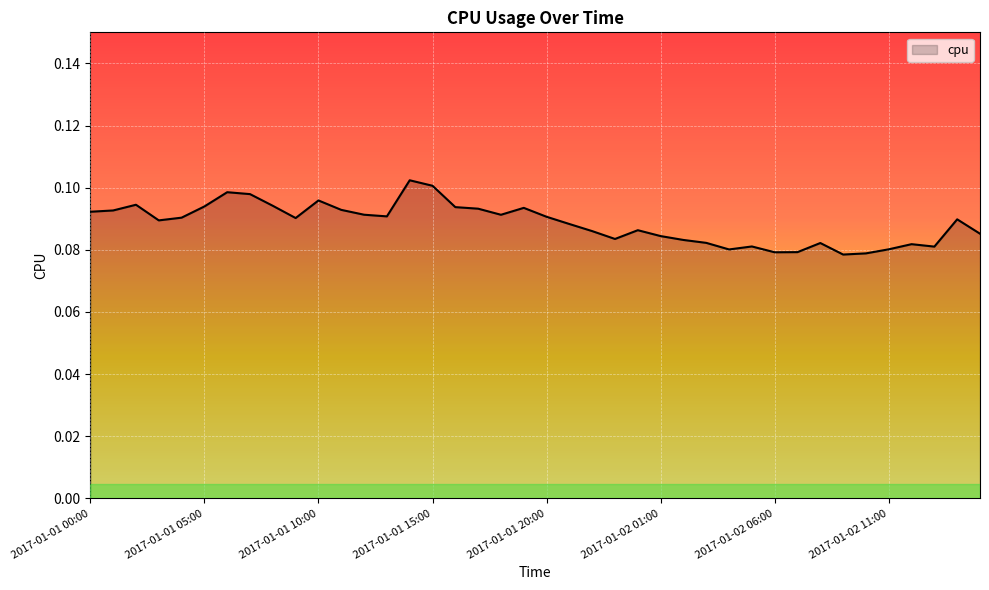

What is the greatest value displayed?

0.1